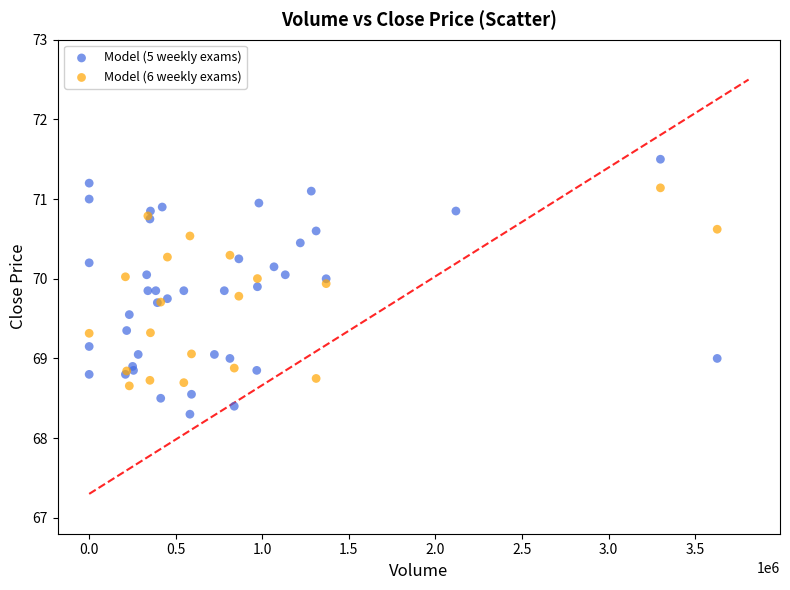

Which series reaches the maximum Y coordinate?

Model (5 weekly exams)